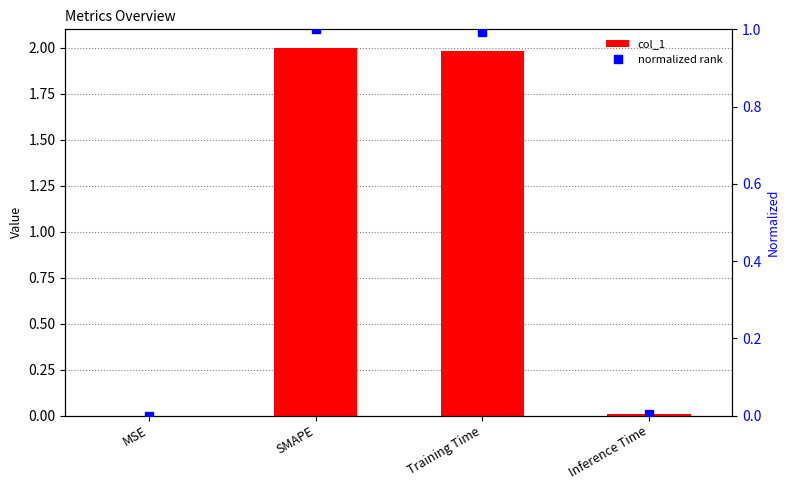

Are the bars horizontal?

No